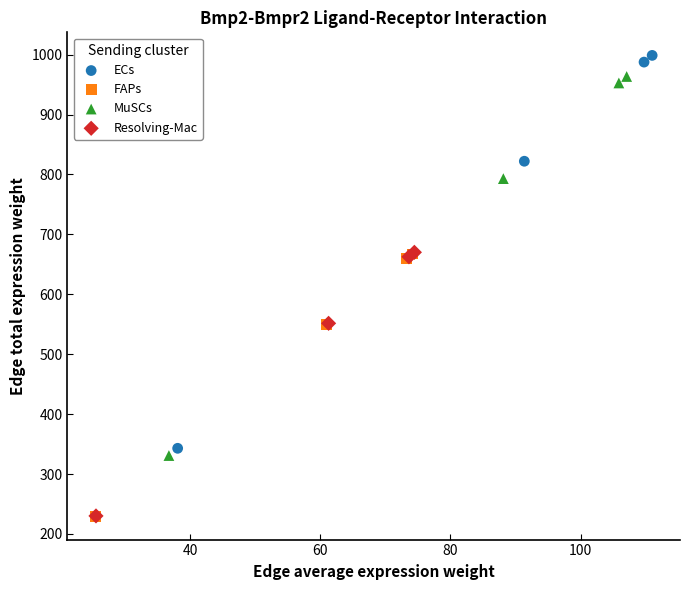

Which series has the widest spread of Y values?

ECs